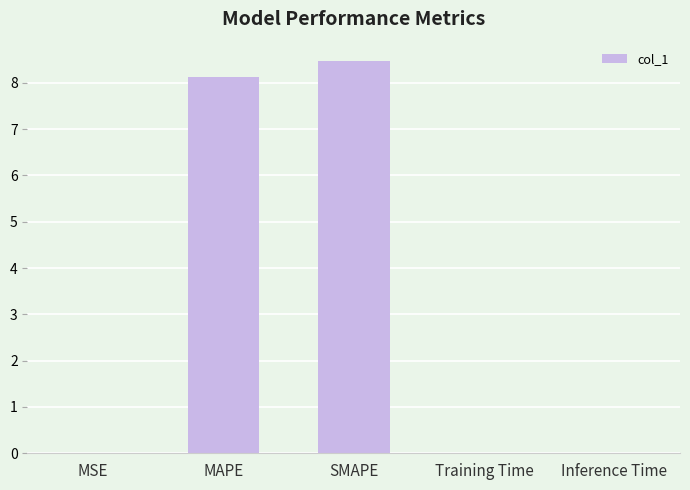

Which has a higher value, MSE or SMAPE?

SMAPE